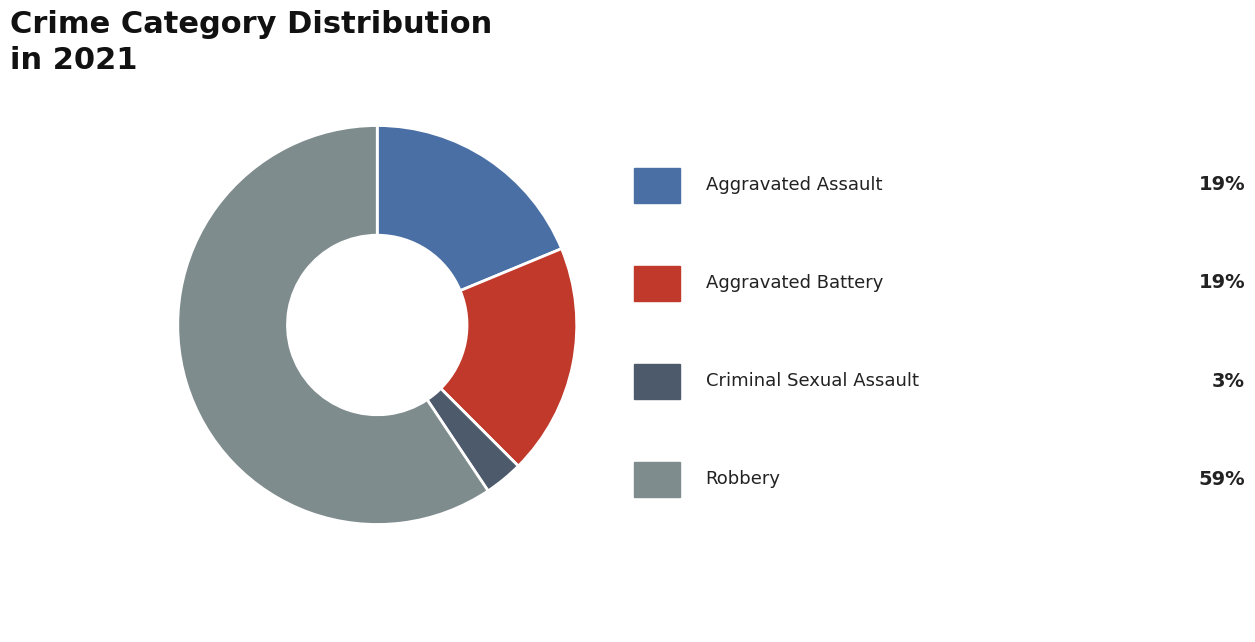

How many segments does this pie chart have?

4